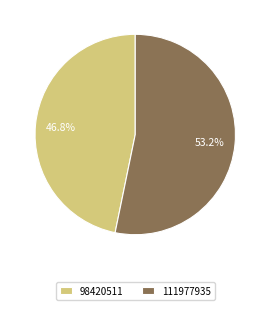

Which category has the smallest portion of the pie?

98420511